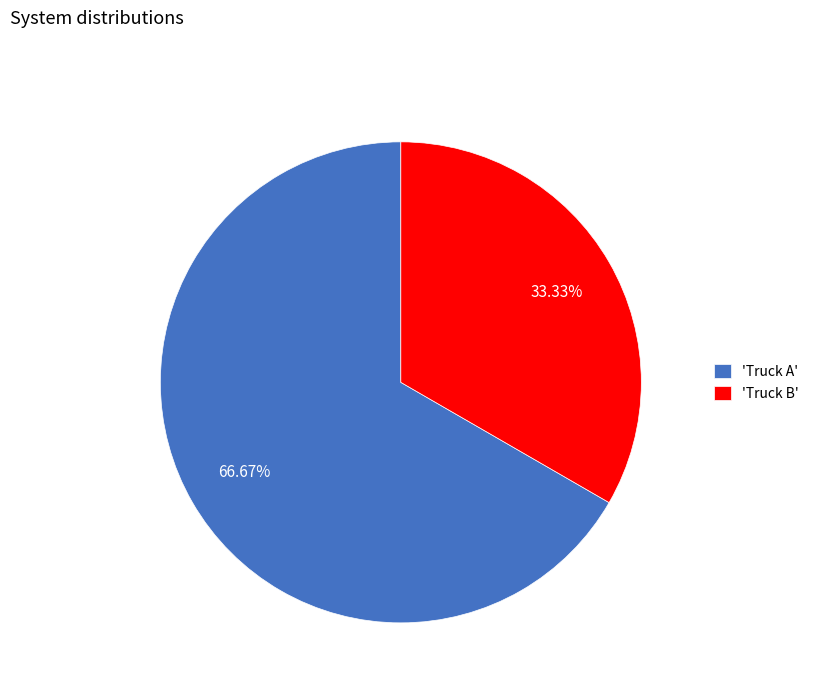

Do 'Truck A' and 'Truck B' together represent more than half of the pie?

Yes